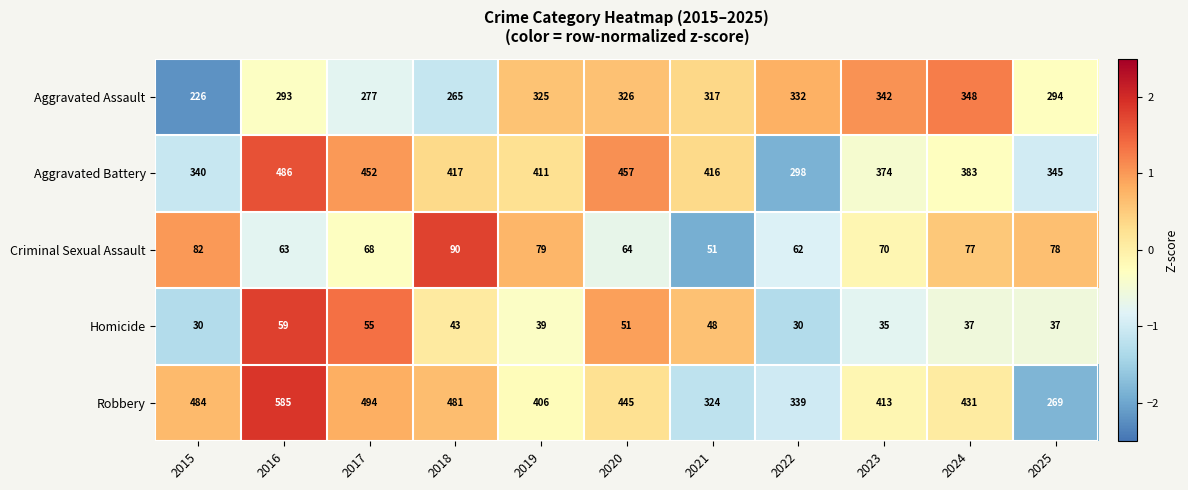

At which category is the sum across all series the highest?

2016